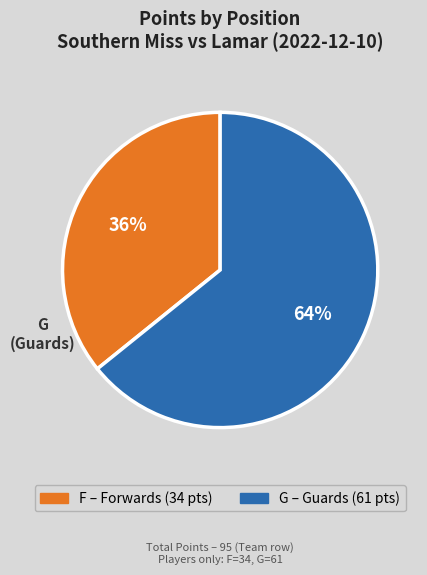

Combined, do G and F account for over 50%?

Yes